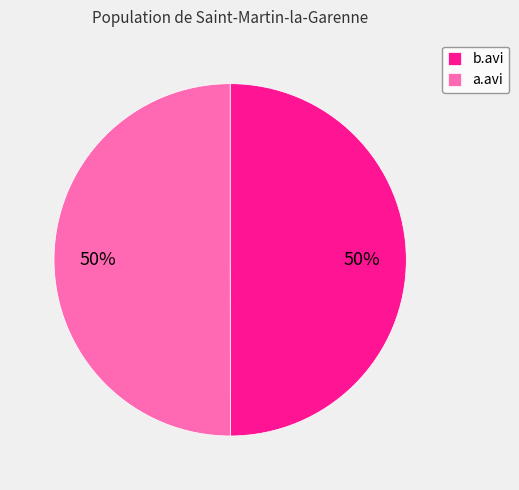

Count the number of slices in the pie.

2